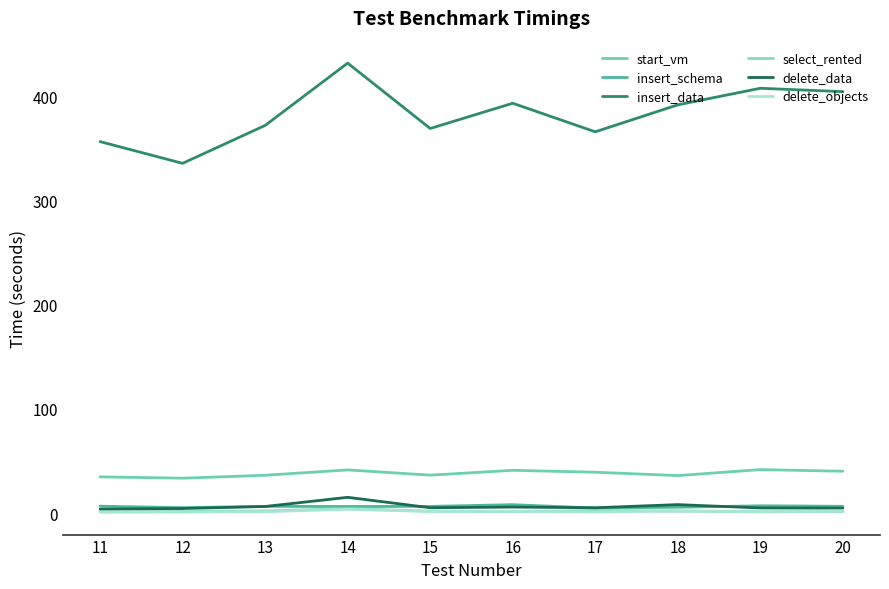

Rank the series at 13 from highest to lowest value.

insert_data, start_vm, insert_schema, delete_data, select_rented, delete_objects